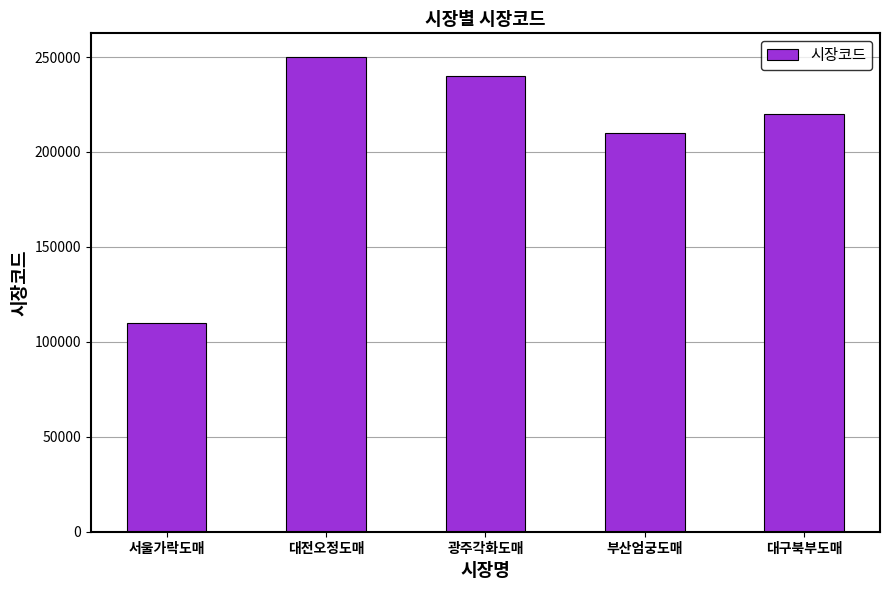

Where does the data first go above 220001?

대전오정도매